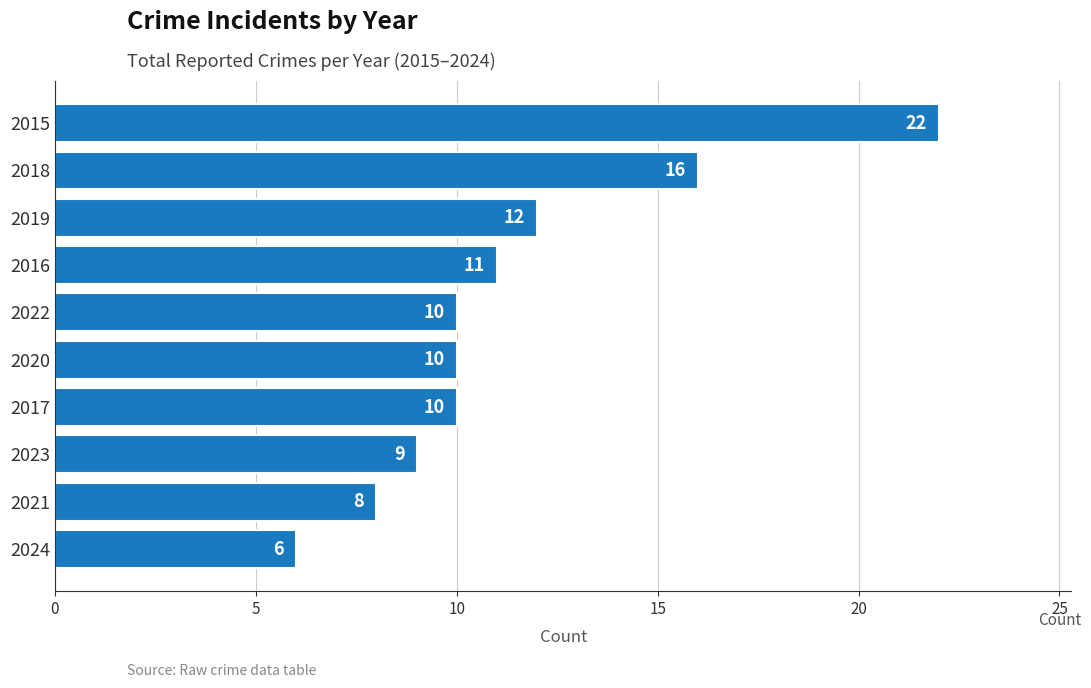

At which label is the value closest to 14?

2019